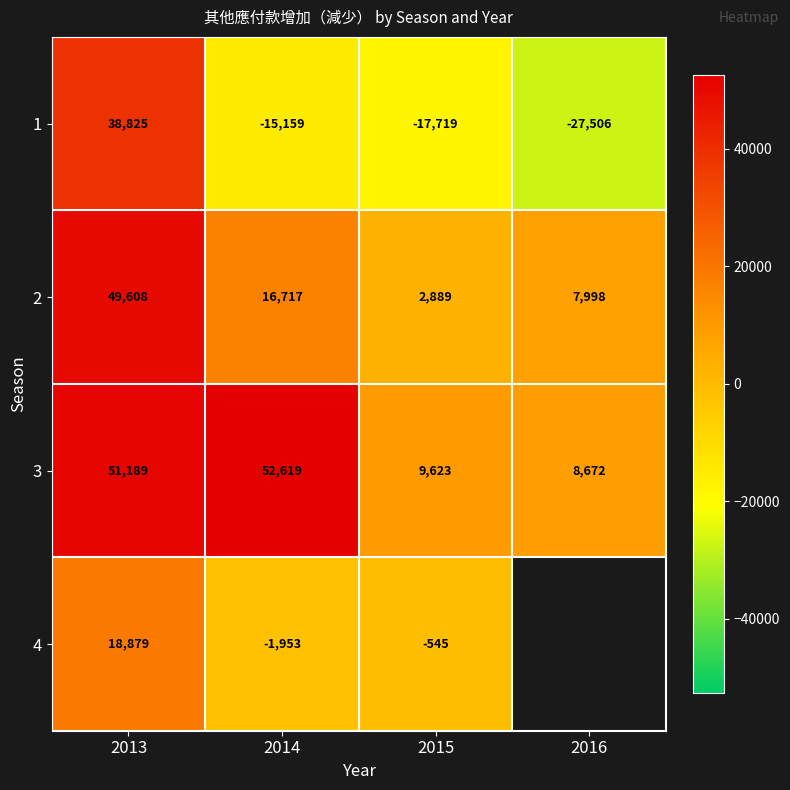

What is the total value across all series at 2014?

52224